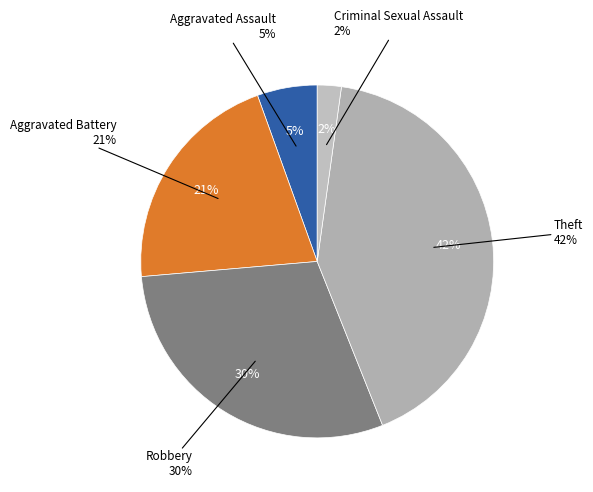

Is there any slice that represents more than half of the pie?

No